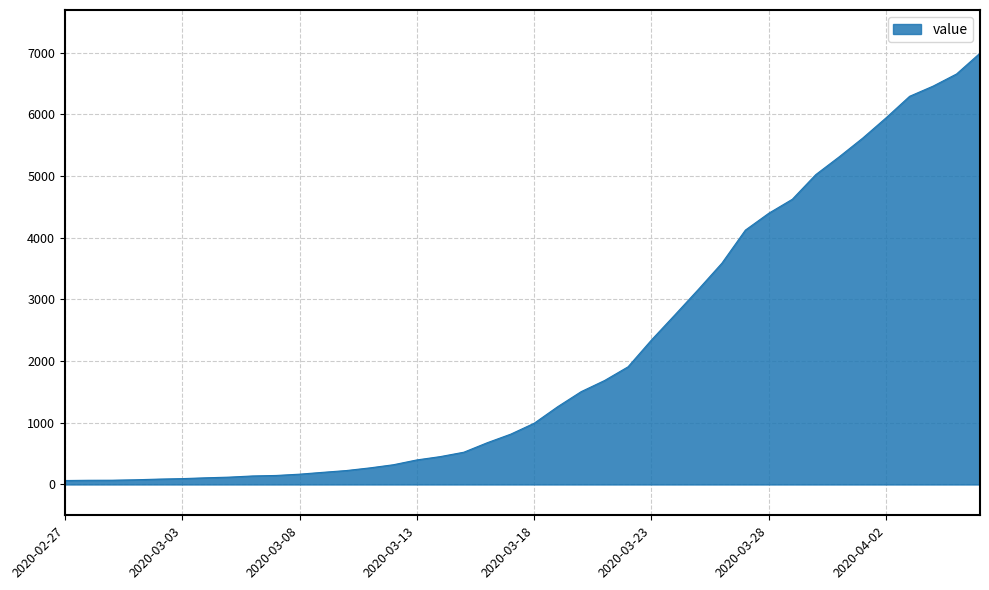

What is the greatest value displayed?

6995